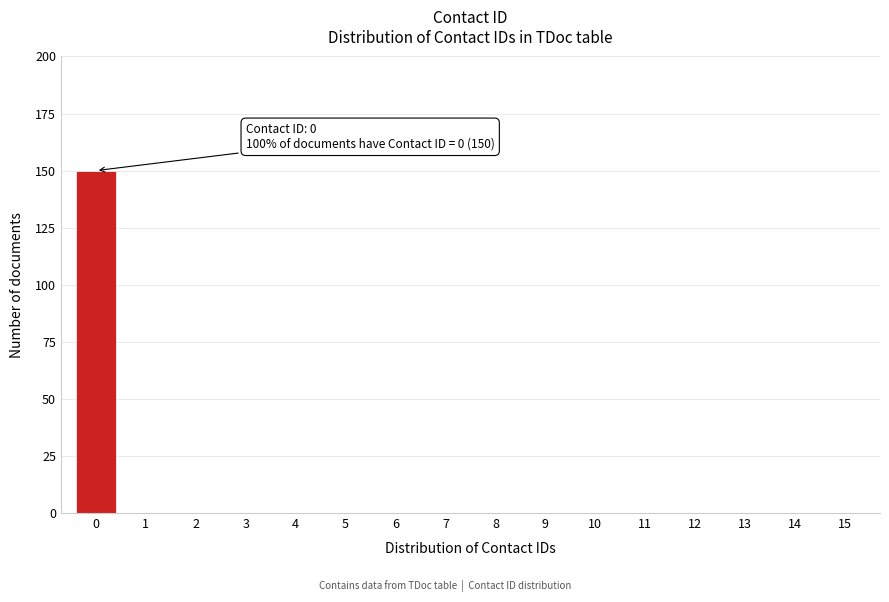

Reading left to right, extract all data points from this chart.

0=150	1=0	2=0	3=0	4=0	5=0	6=0	7=0	8=0	9=0	10=0	11=0	12=0	13=0	14=0	15=0